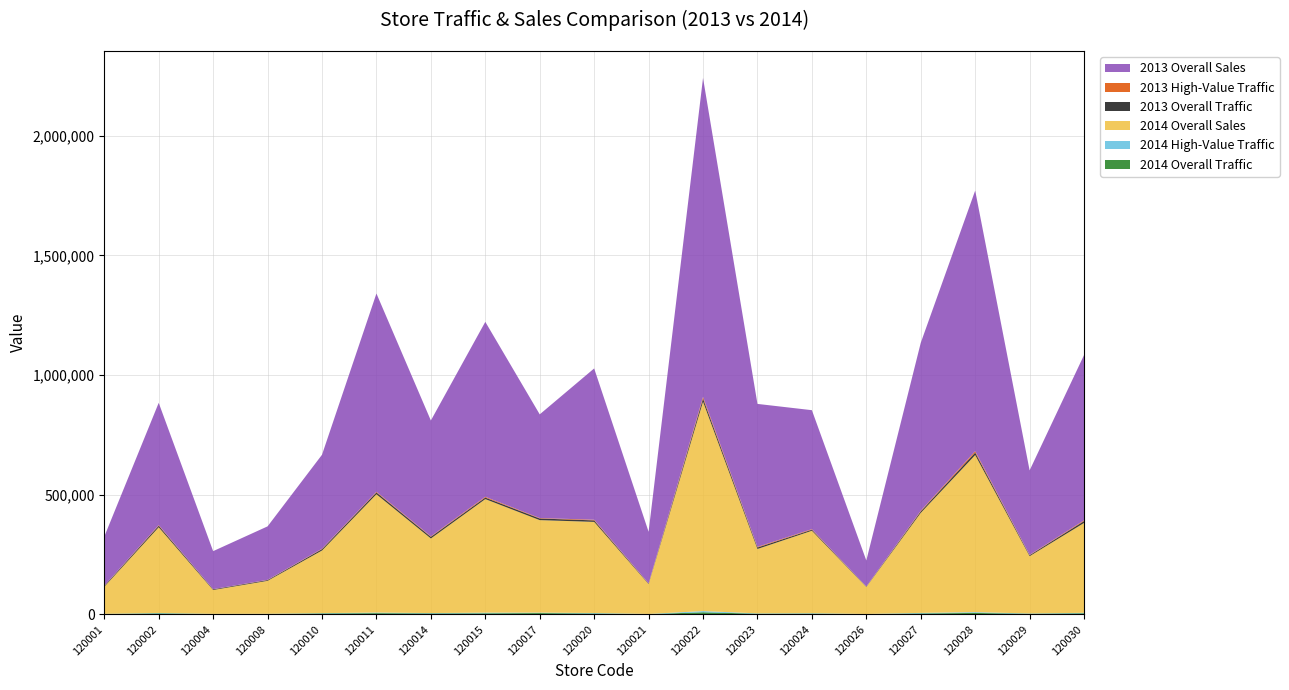

Reading left to right, transcribe all the data shown in this chart.

2014 Overall Traffic: 1836	4304	1890	1825	4157	5207	4215	4621	5560	3920	1263	8894	3015	3364	1254	4156	6107	2827	4742
2014 High-Value Traffic: 436	1650	400	698	1208	2405	1450	2622	1820	1938	613	4929	1216	1699	528	2128	3195	1111	1848
2014 Overall Sales: 113103	357984	99621	137665	261503	494252	311451	474423	386445	380608	124848	874840	269028	344375	112987	417846	656321	239256	375420
2013 Overall Traffic: 3501	6517	2873	3133	5735	7532	6714	6370	6808	6221	2070	13025	6181	4392	1351	6065	10366	3957	7804
2013 High-Value Traffic: 861	2506	589	1038	1733	2809	2217	3271	1822	2767	1095	7164	2678	2284	457	2812	5849	1478	3091
2013 Overall Sales: 205145	510740	158854	223355	392538	828251	483912	730781	433132	632005	215222	1331896	597179	496961	108679	701371	1088603	352942	690570